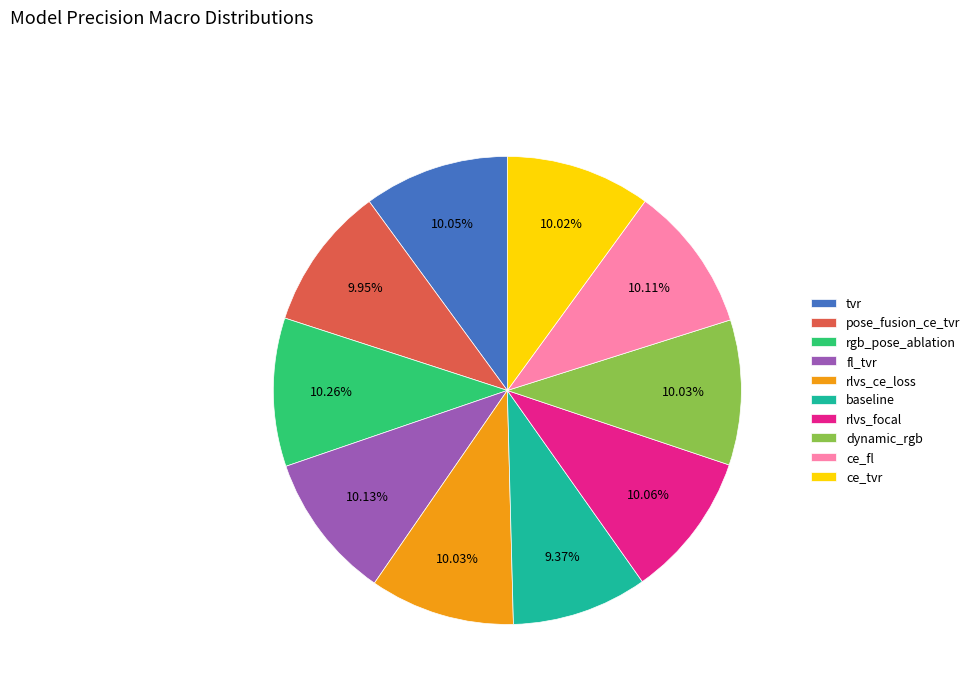

Which slice is the smallest?

baseline